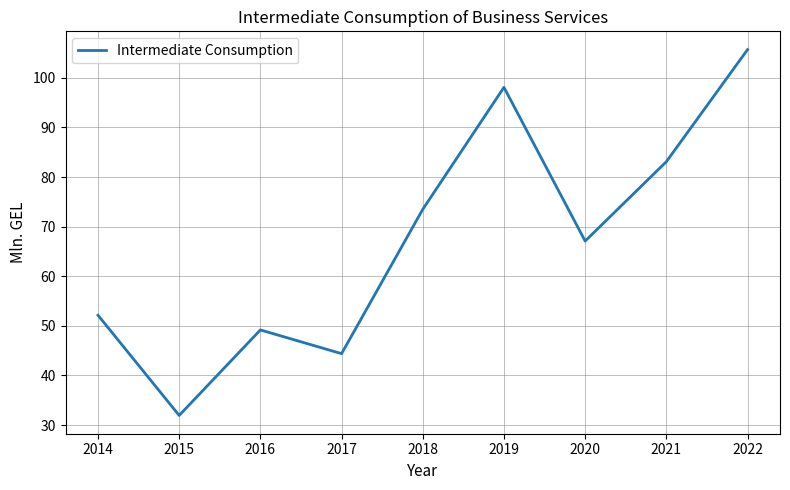

List the labels in order of value, smallest first.

2015, 2017, 2016, 2014, 2020, 2018, 2021, 2019, 2022